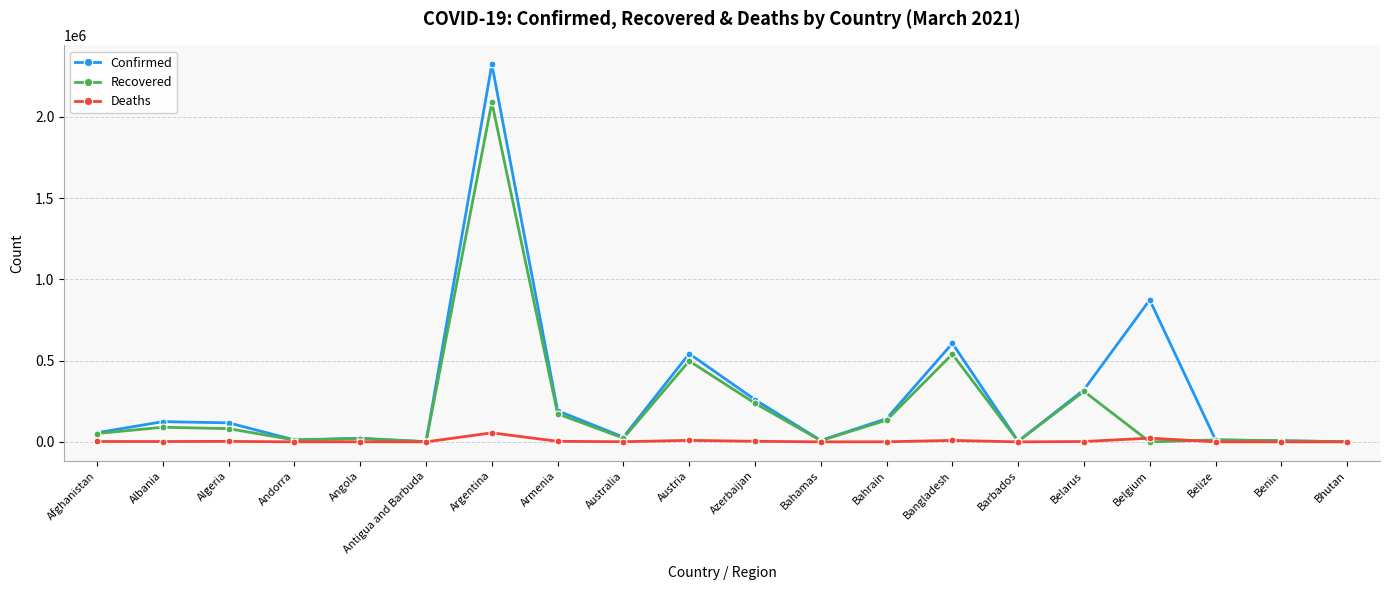

Between Afghanistan and Belgium, which series saw the biggest shift?

Confirmed